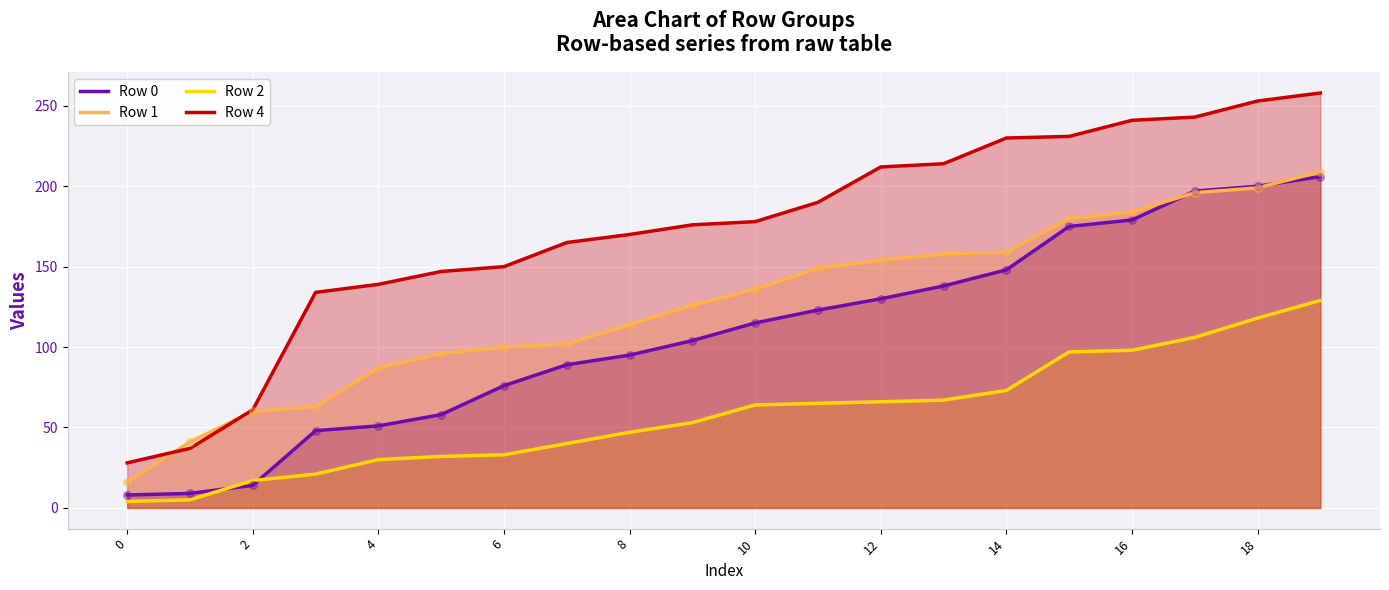

At how many categories does at least one series exceed 197?

8